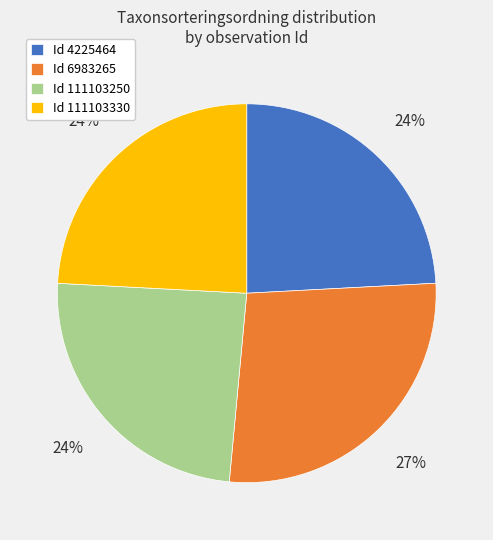

Which has a higher value, Id 111103330 or Id 6983265?

Id 6983265